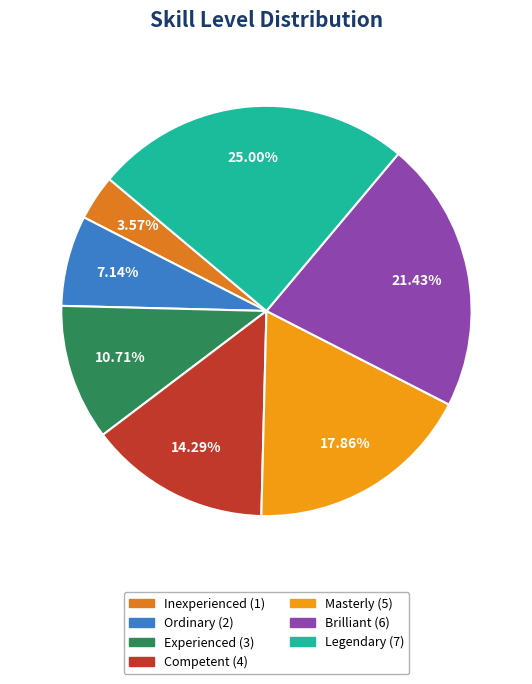

What percentage is the Brilliant slice, to the nearest percent?

21%